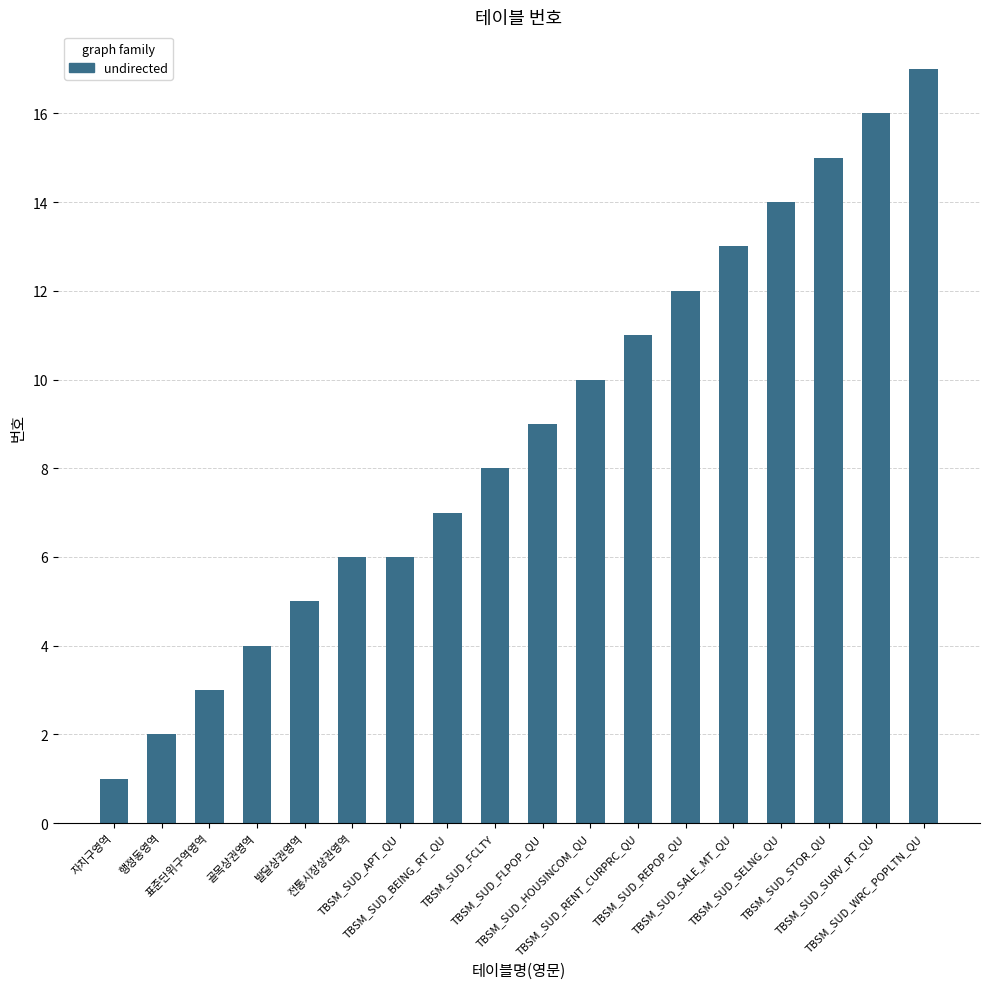

What is the ratio of the value at TBSM_SUD_FCLTY to the value at TBSM_SUD_SELNG_QU?

0.6